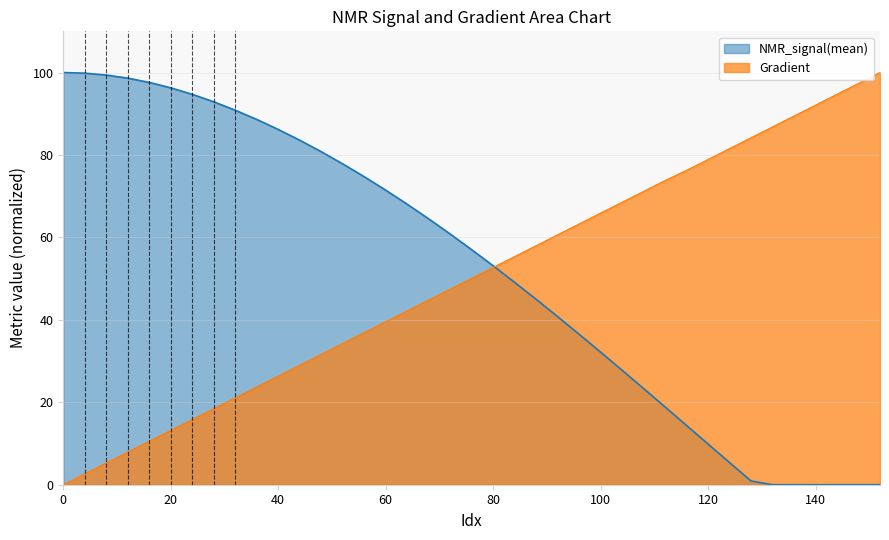

How many categories are shown in the chart?

39